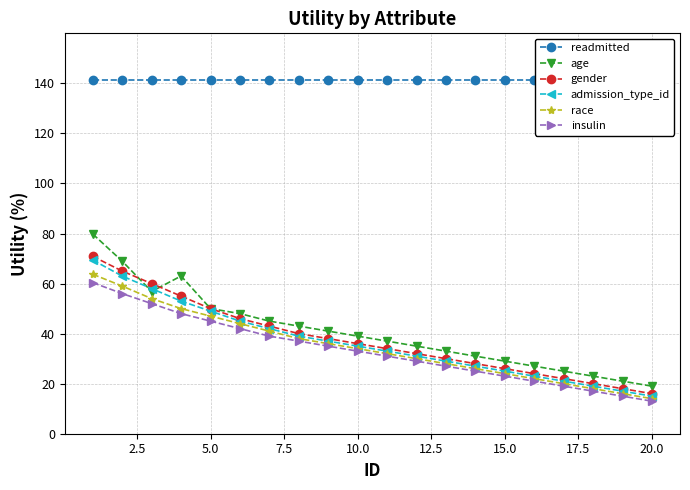

The value of gender at 10.0 is 12.8. True or false?

False